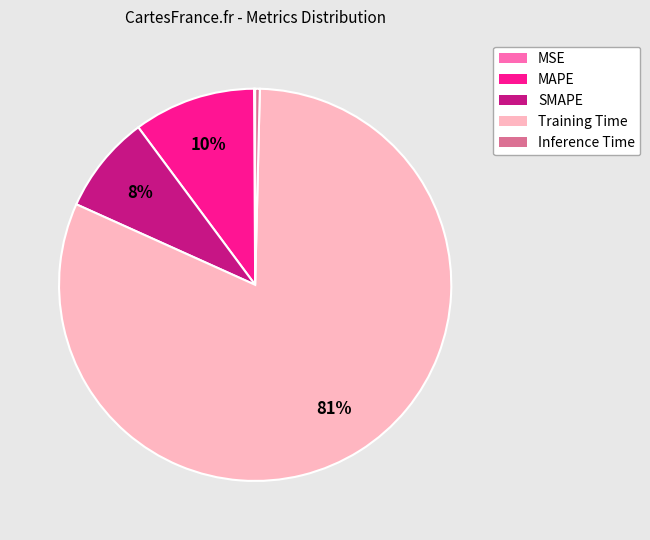

Which category accounts for the majority?

Training Time